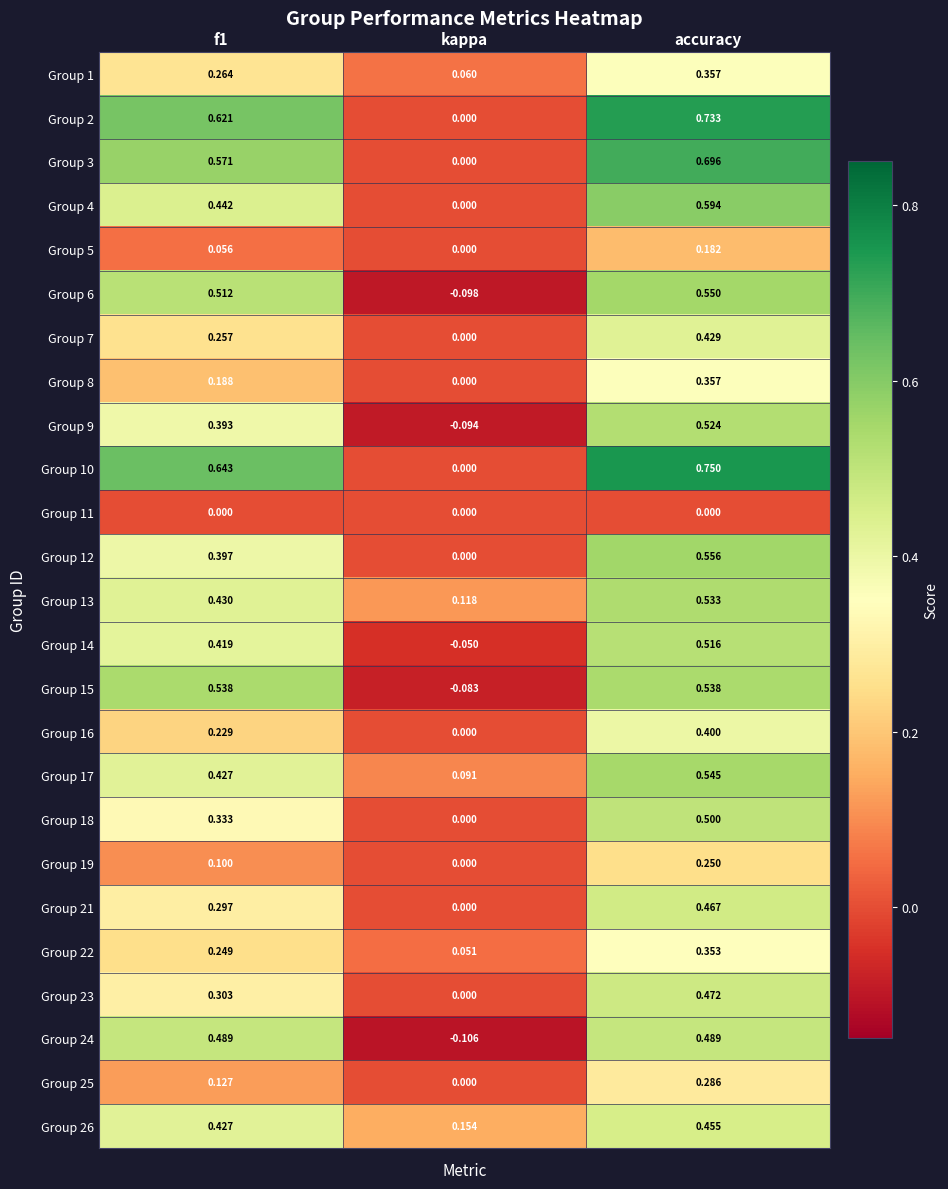

Which category has the highest value across all series?

accuracy